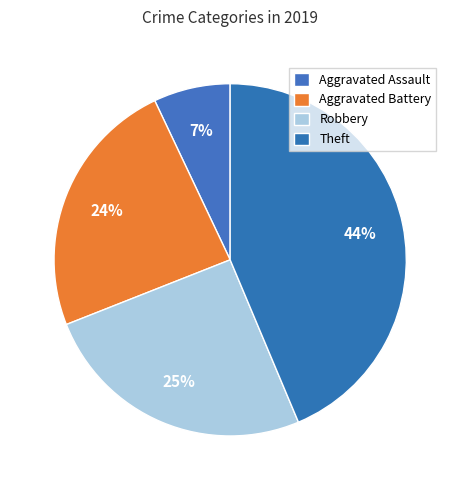

Does Theft account for over 50% of the chart?

No